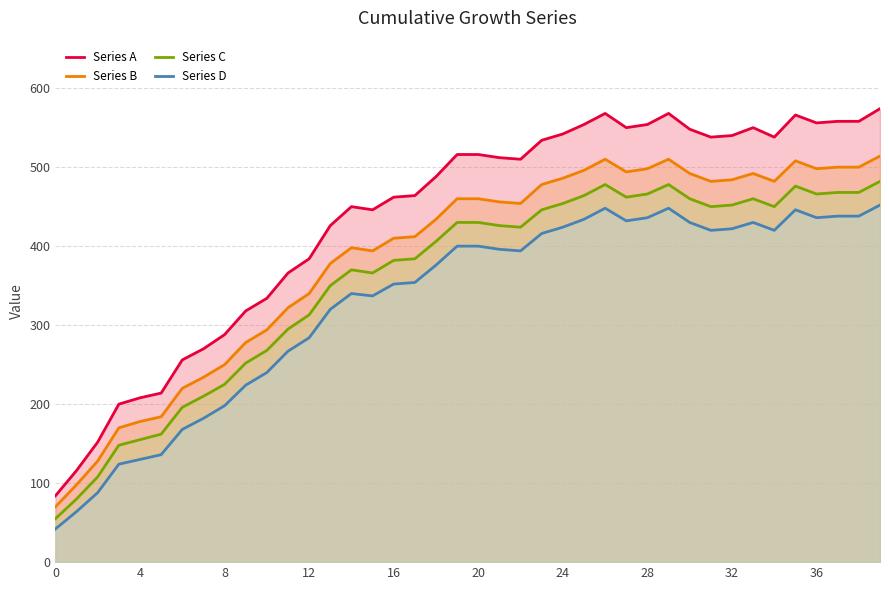

True or false: Series D and Series A cross at least once.

False